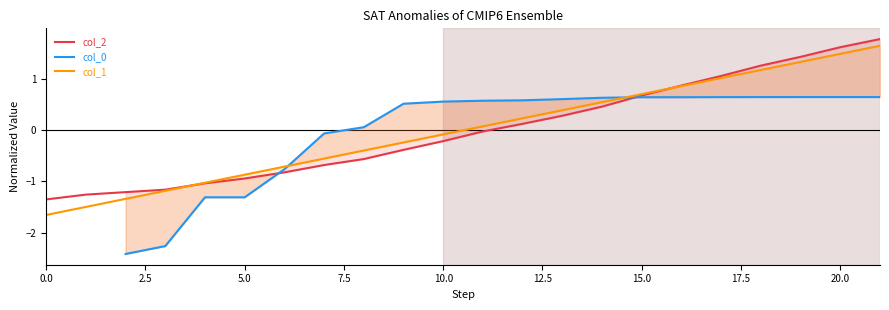

What is the label of the 22nd point from the left?

21